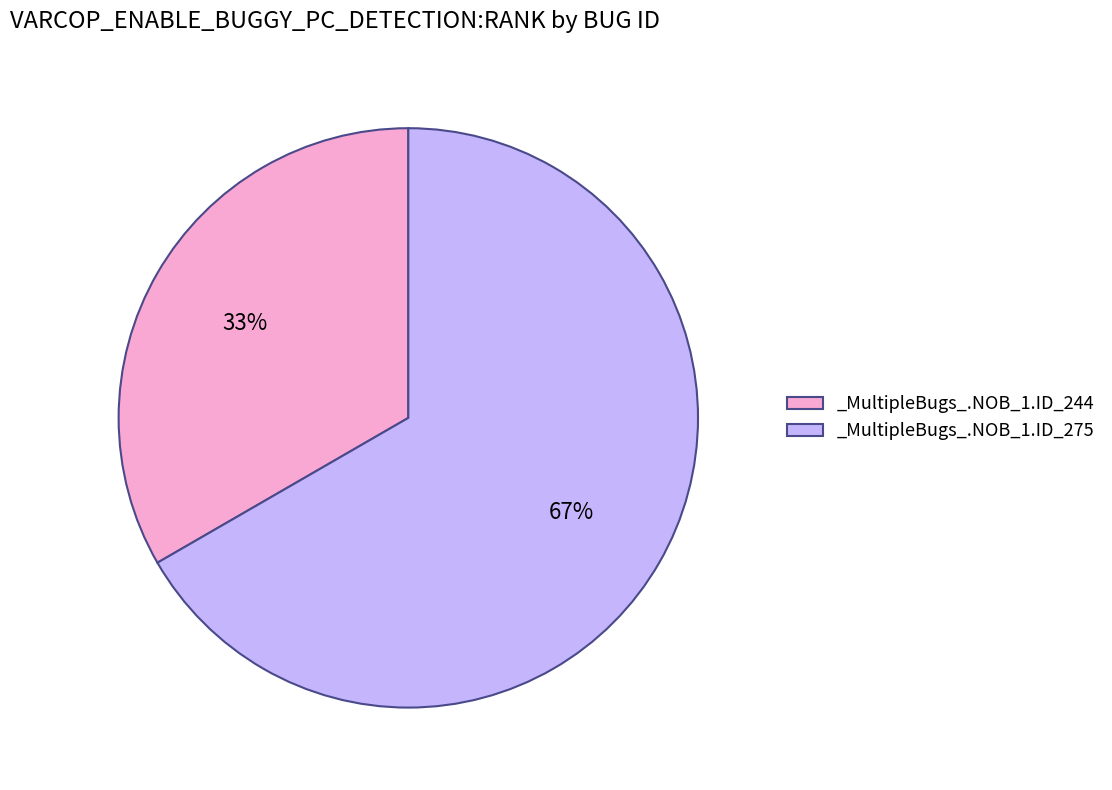

Is it true that _MultipleBugs_.NOB_1.ID_275 is 55% of the pie?

False